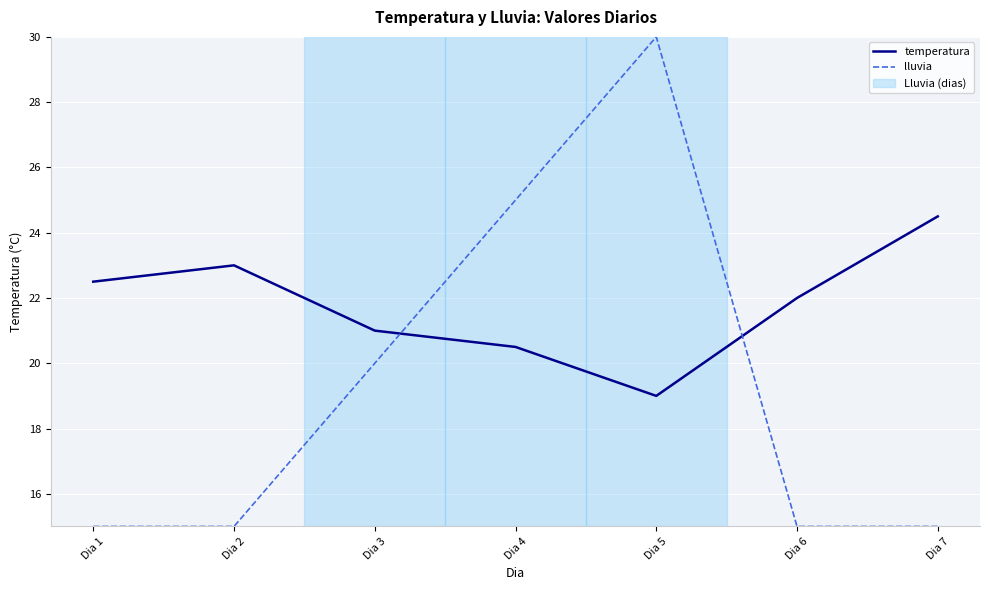

Reading right to left, list all the values displayed in this chart.

temperatura: 24.5	22.0	19.0	20.5	21.0	23.0	22.5
lluvia: 15.0	15.0	30.0	25.0	20.0	15.0	15.0